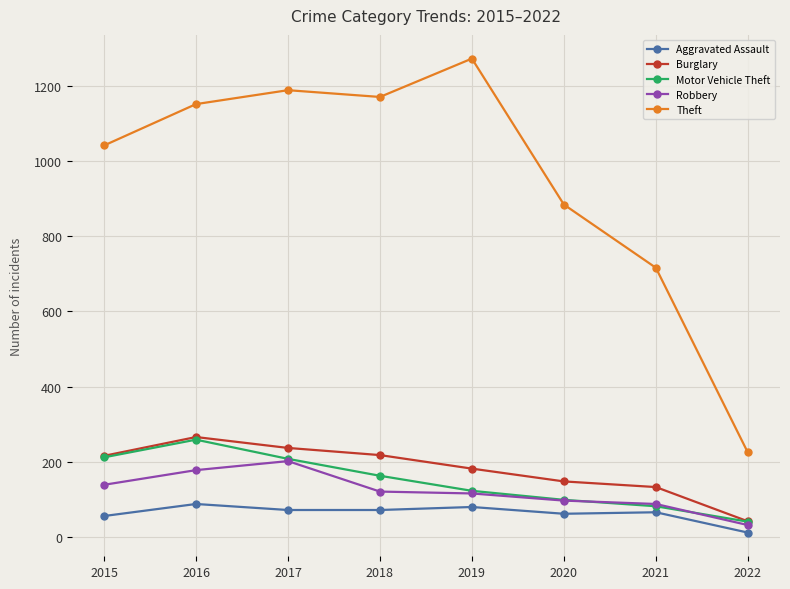

What is the greatest value displayed?

1272